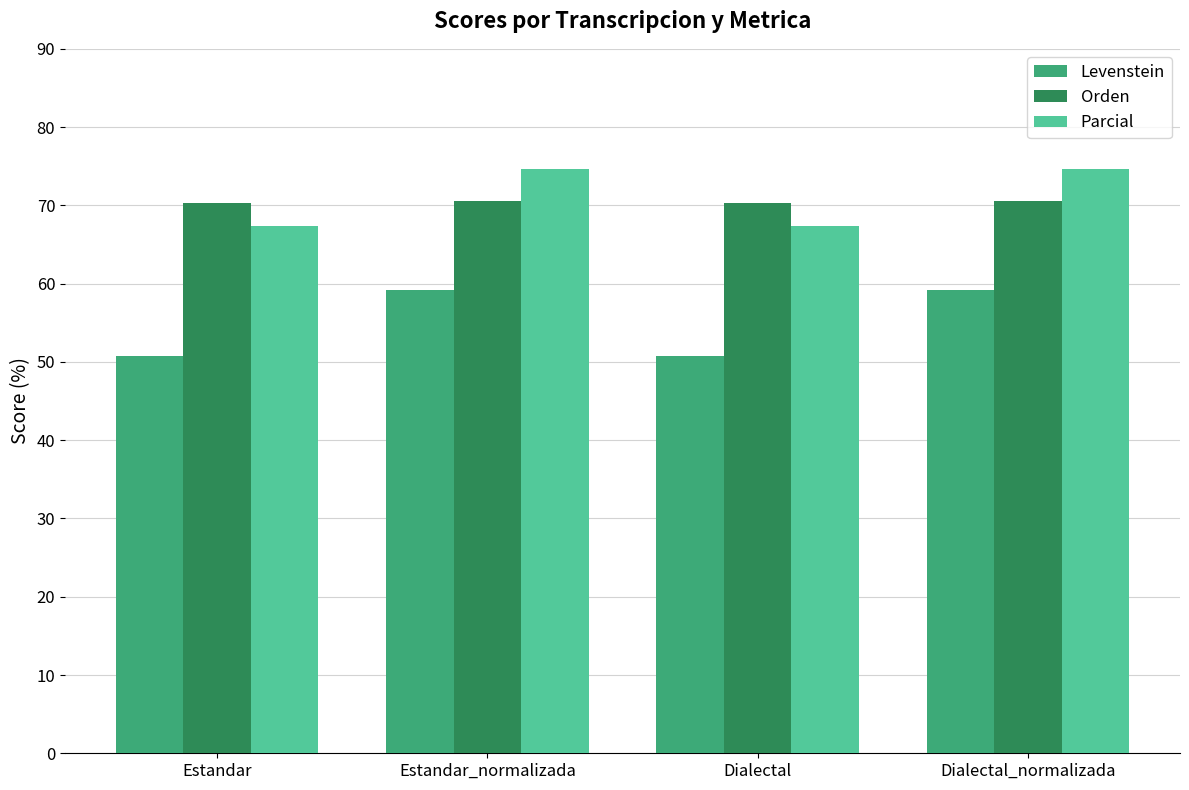

What is the label of the 2nd bar from the right?

Dialectal